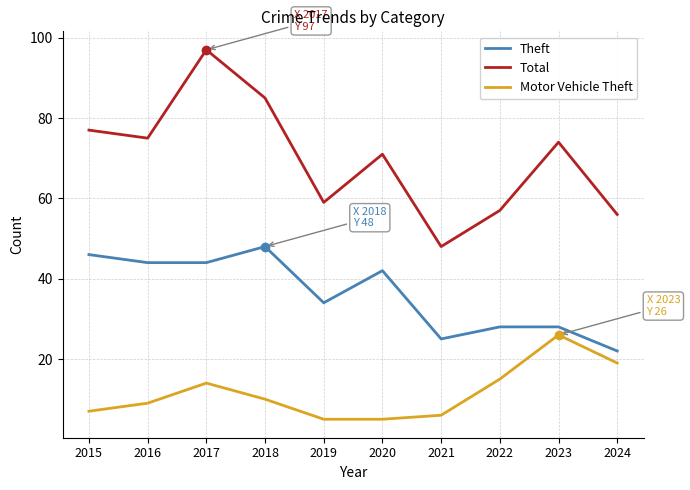

Where is Motor Vehicle Theft nearest to the value 15?

2022